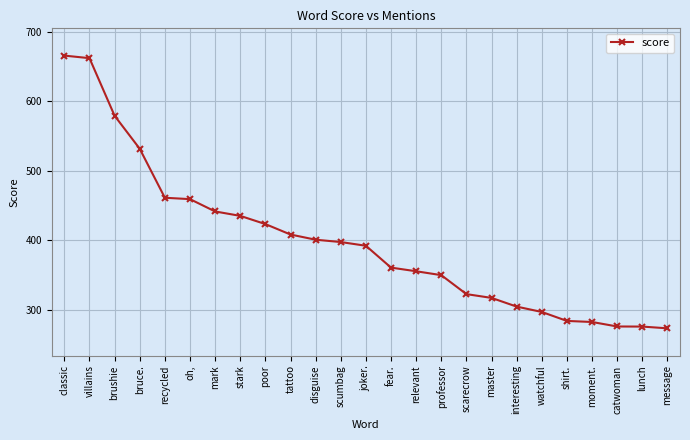

What is the greatest value displayed?

665.4